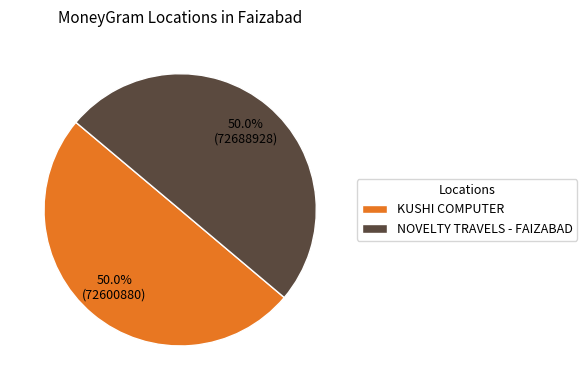

What percentage do NOVELTY TRAVELS - FAIZABAD and KUSHI COMPUTER together represent?

100.0%